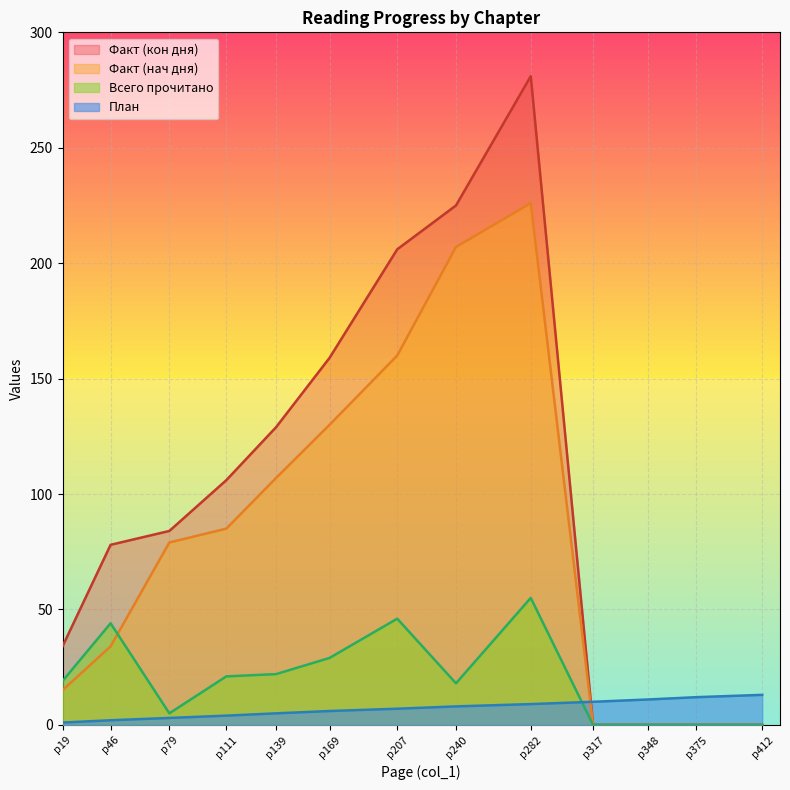

The value of Факт (кон дня) at p139 is 77. True or false?

False